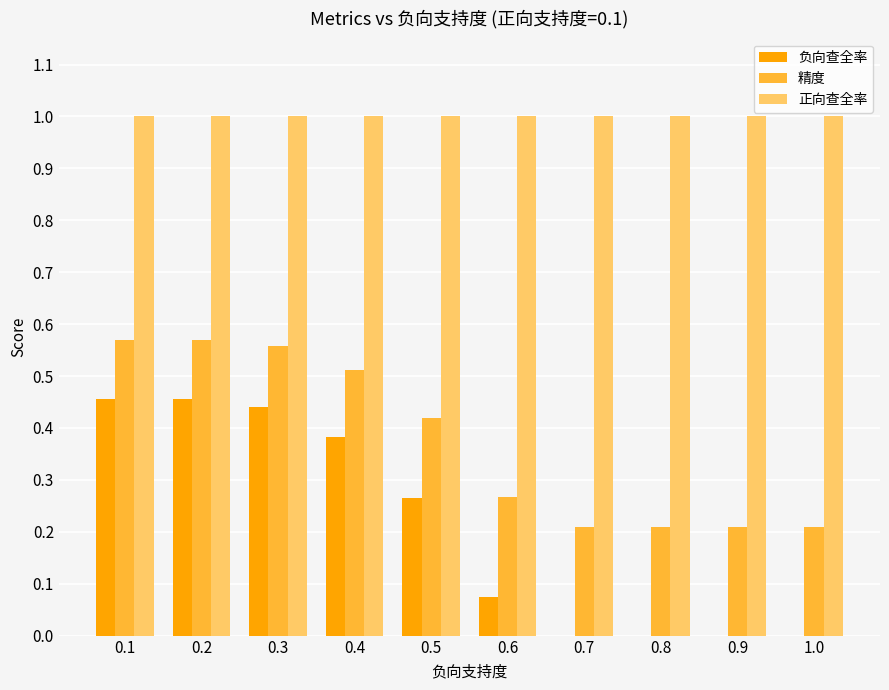

The 精度 series shows 0.2 at 1.0. True or false?

True